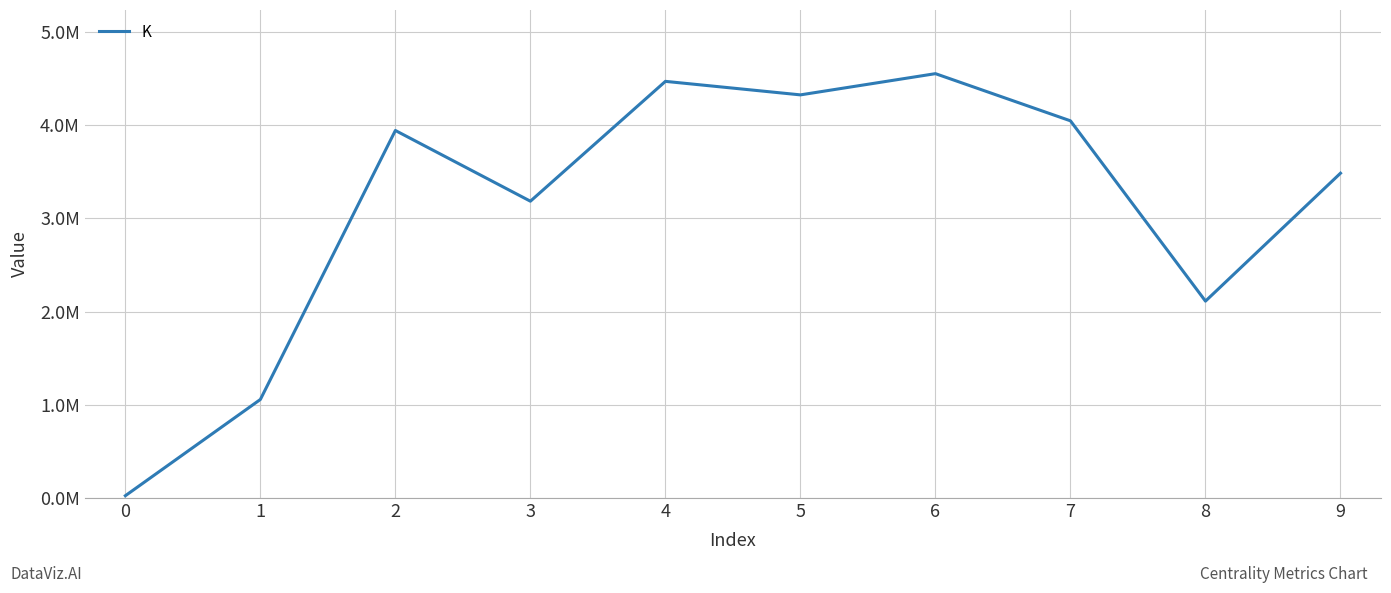

Reading left to right, extract all data points from this chart.

24778	1056959	3941484	3183164	4468318	4323414	4550956	4045065	2111614	3483370